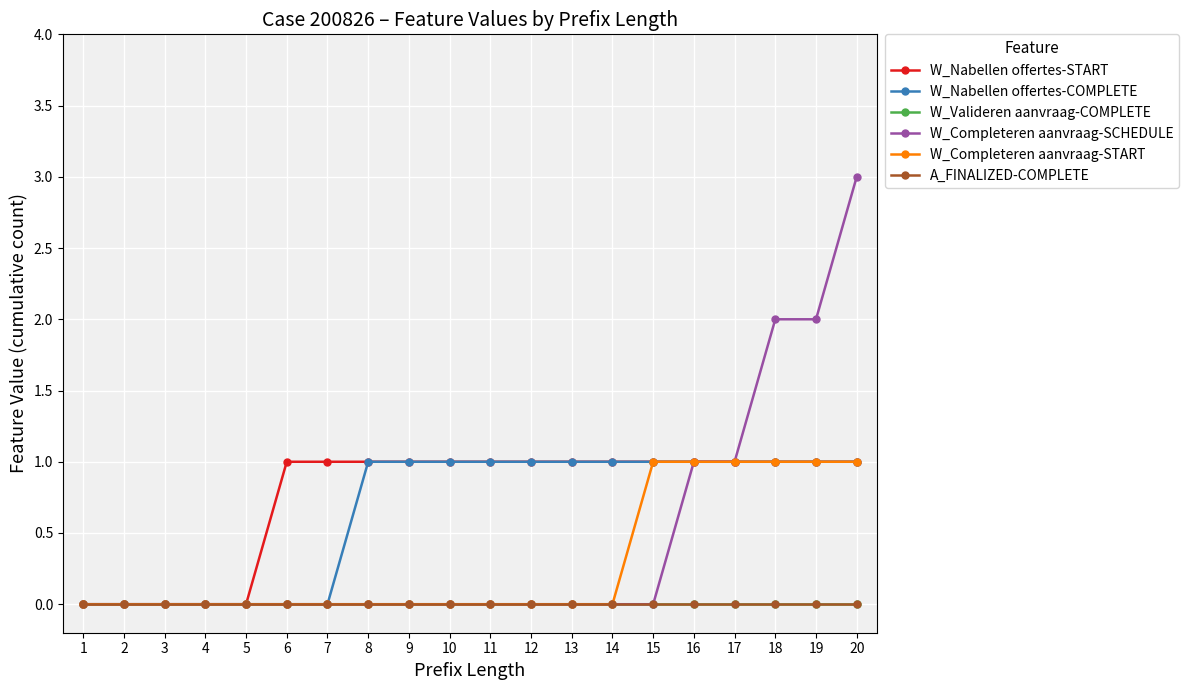

Is this an area chart (filled region under the line)?

No